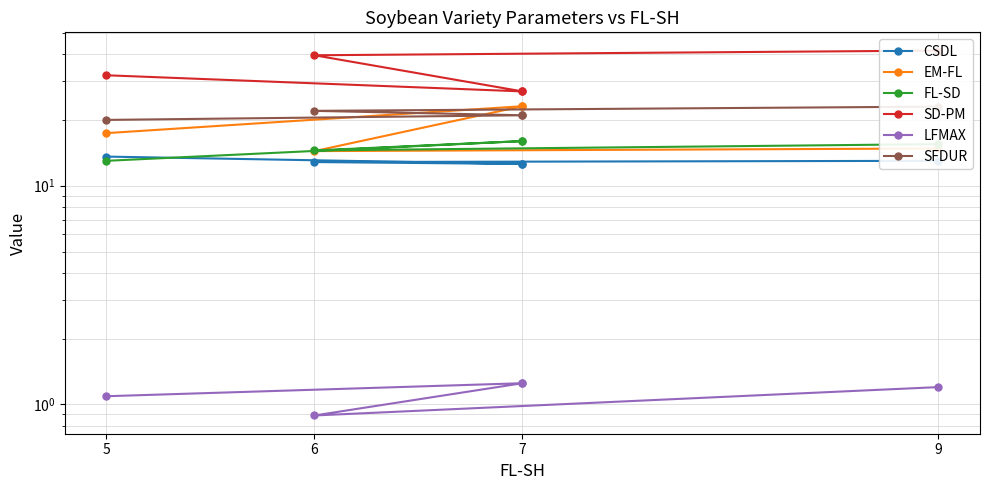

What is the maximum value for SD-PM?

41.5